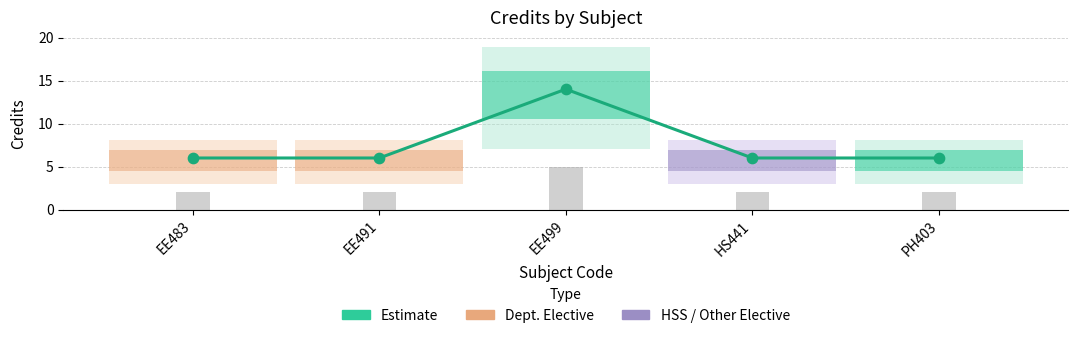

What is the ratio of the value at EE491 to the value at HS441?

1.0